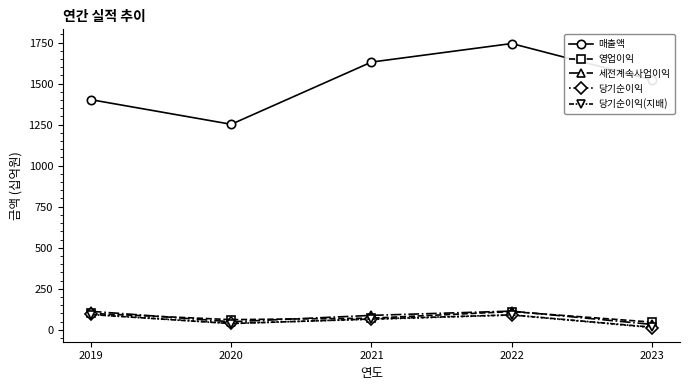

The value of 세전계속사업이익 at 2019 is 113. True or false?

True